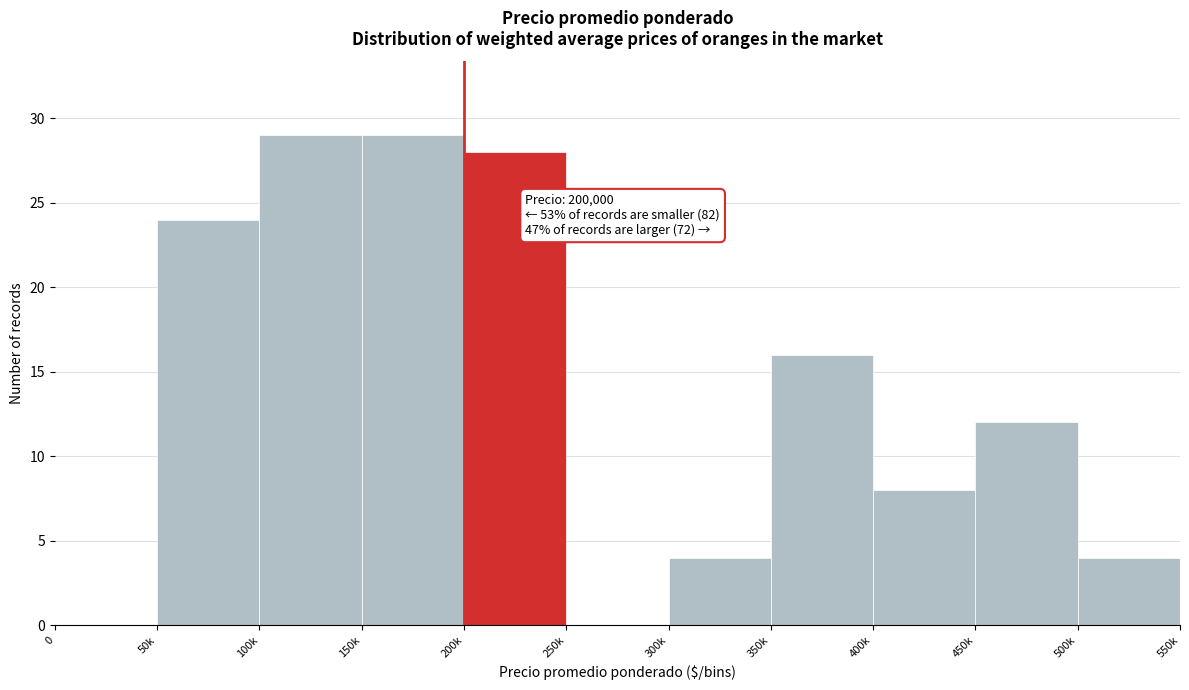

Reading left to right, list all the values displayed in this chart.

0=0	50k=24	100k=29	150k=29	200k=28	250k=0	300k=4	350k=16	400k=8	450k=12	500k=4